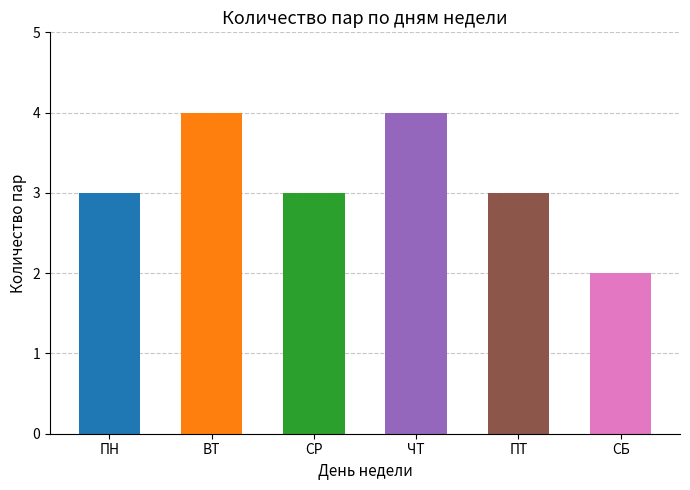

Reading right to left, list all the values displayed in this chart.

2	3	4	3	4	3